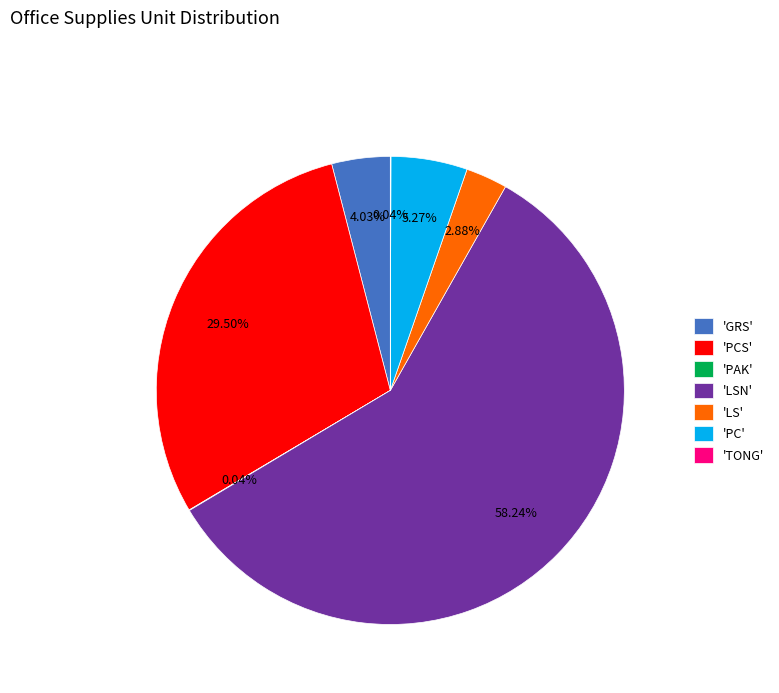

Is the sum of 'GRS' and 'PCS' greater than half?

No